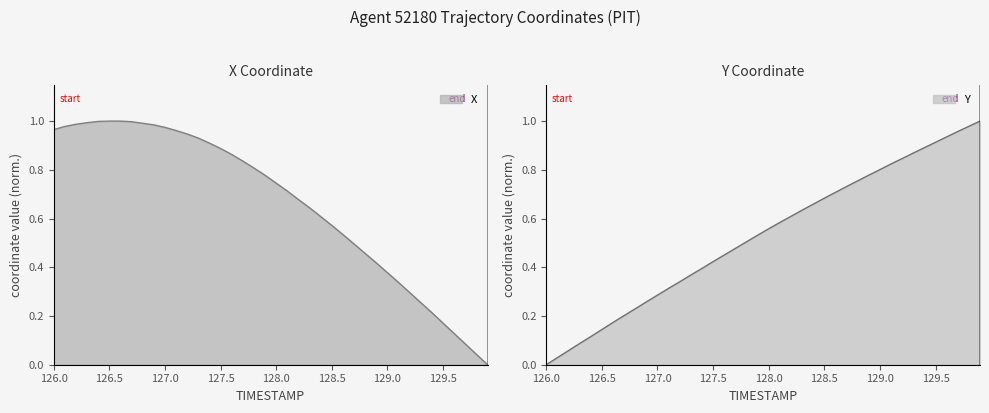

List the series in order of their overall mean, lowest first.

Y, X